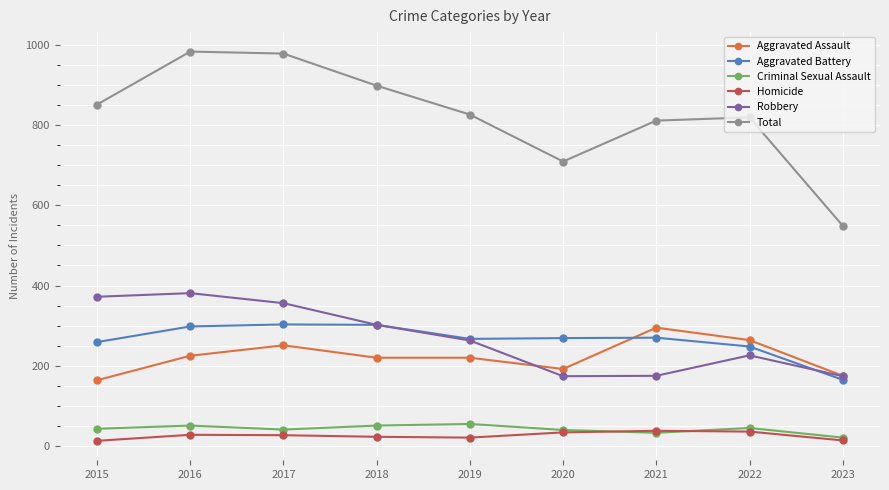

What is the total value across all series at 2020?

1418